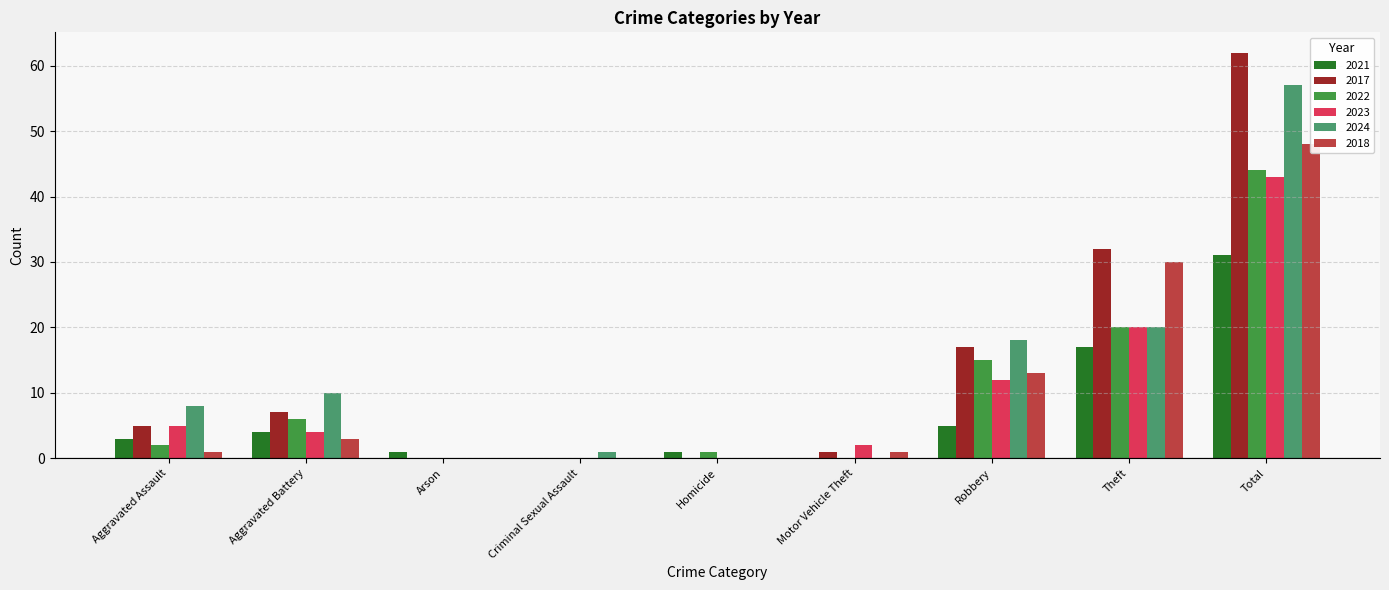

Between Theft and Motor Vehicle Theft, which is larger?

Theft